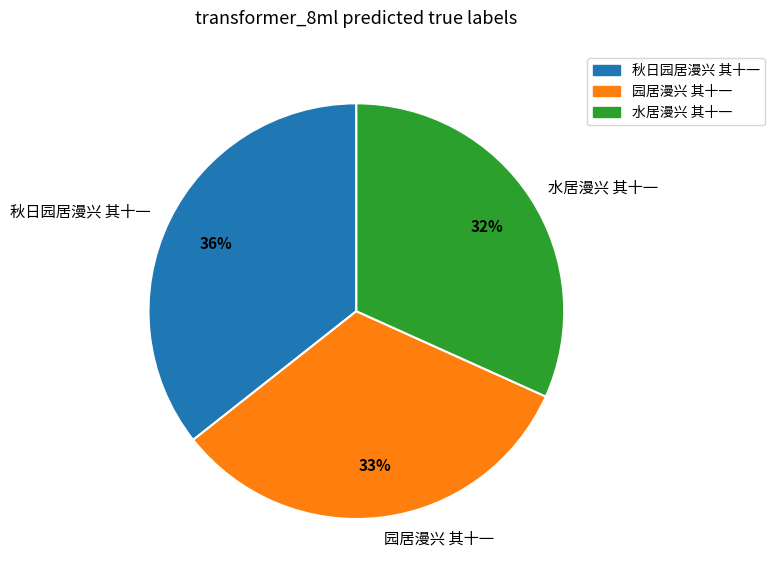

True or false: 园居漫兴 其十一 accounts for 33% of the total.

True